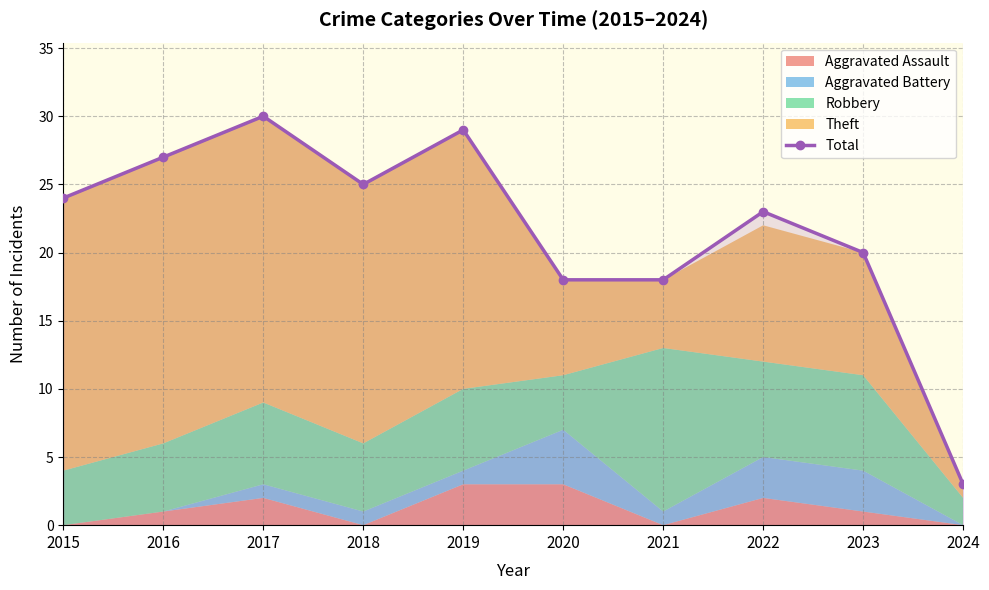

Which category has the lowest value across all series?

2024